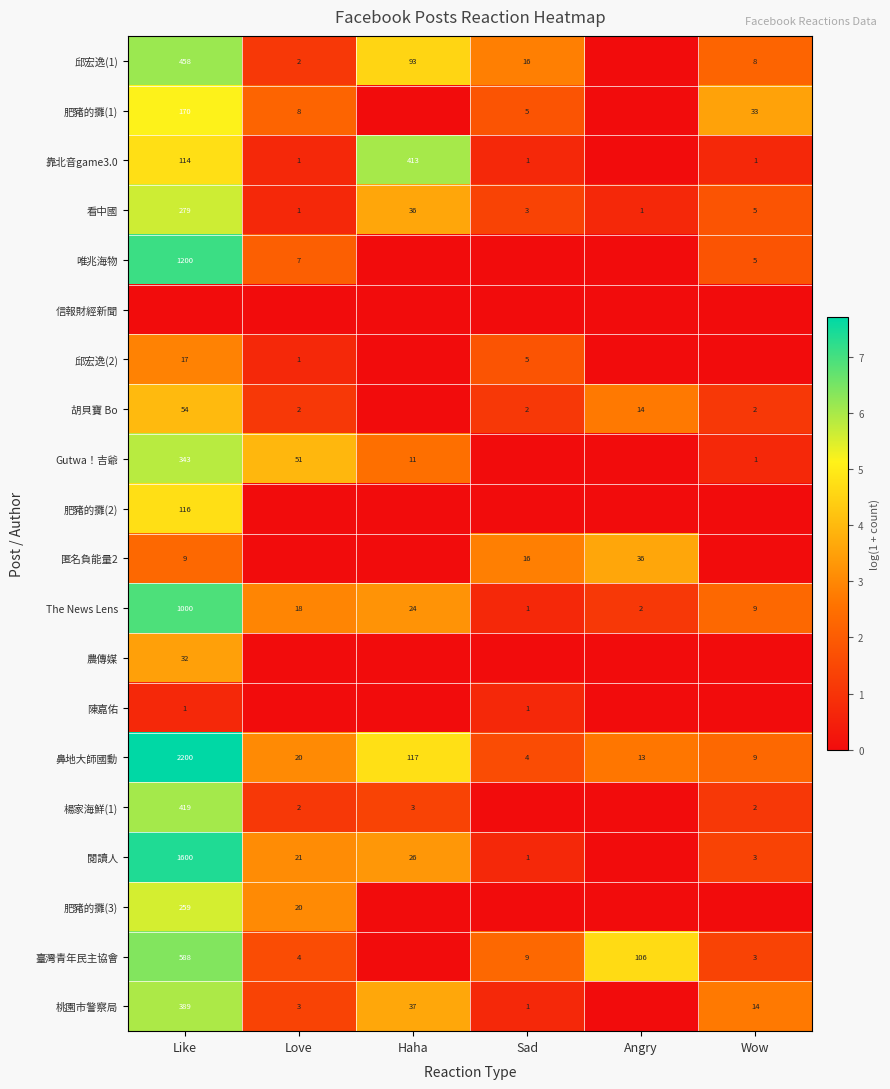

The value of 胡貝寶 Bo at Like is 81. True or false?

False